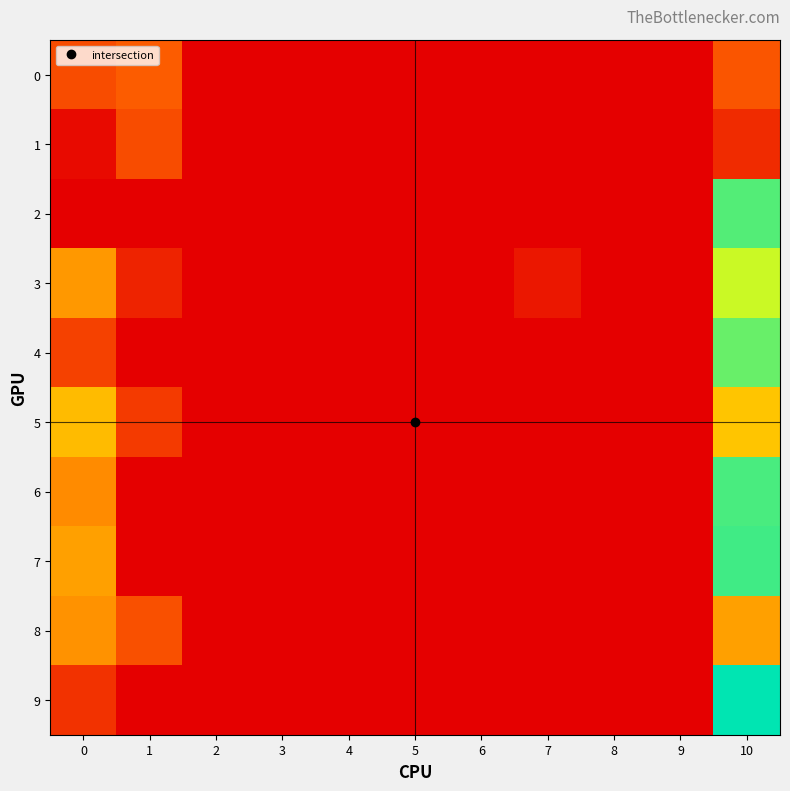

Rank the series at 6 from highest to lowest value.

0, 1, 2, 3, 4, 5, 6, 7, 8, 9